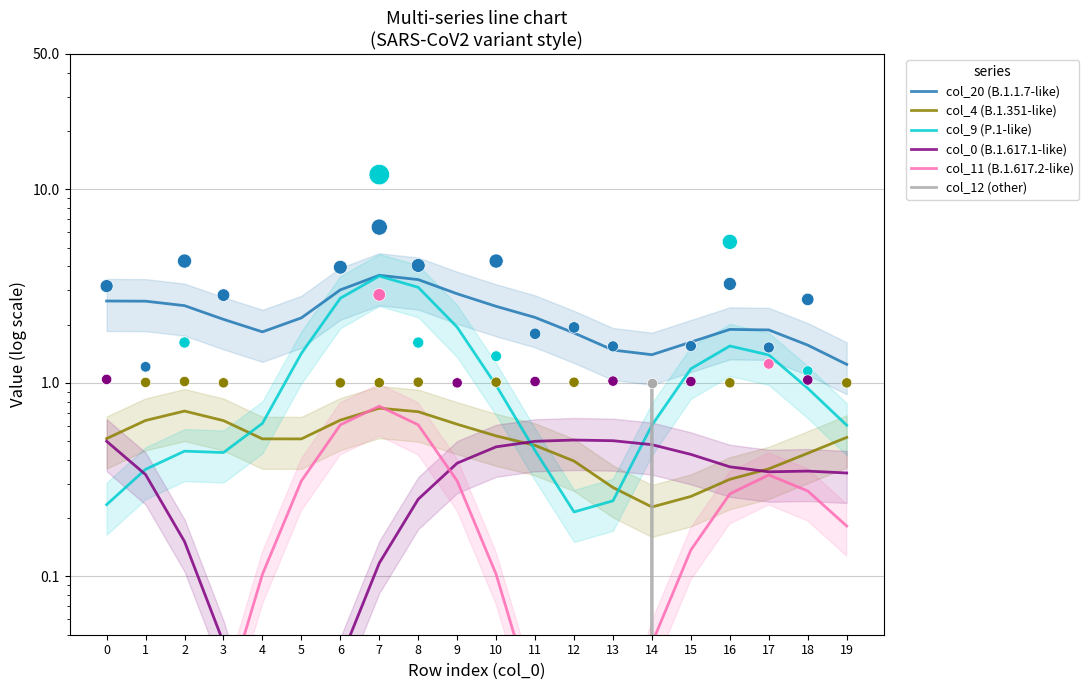

Which series has the widest spread of Y values?

col_9 (P.1-like)